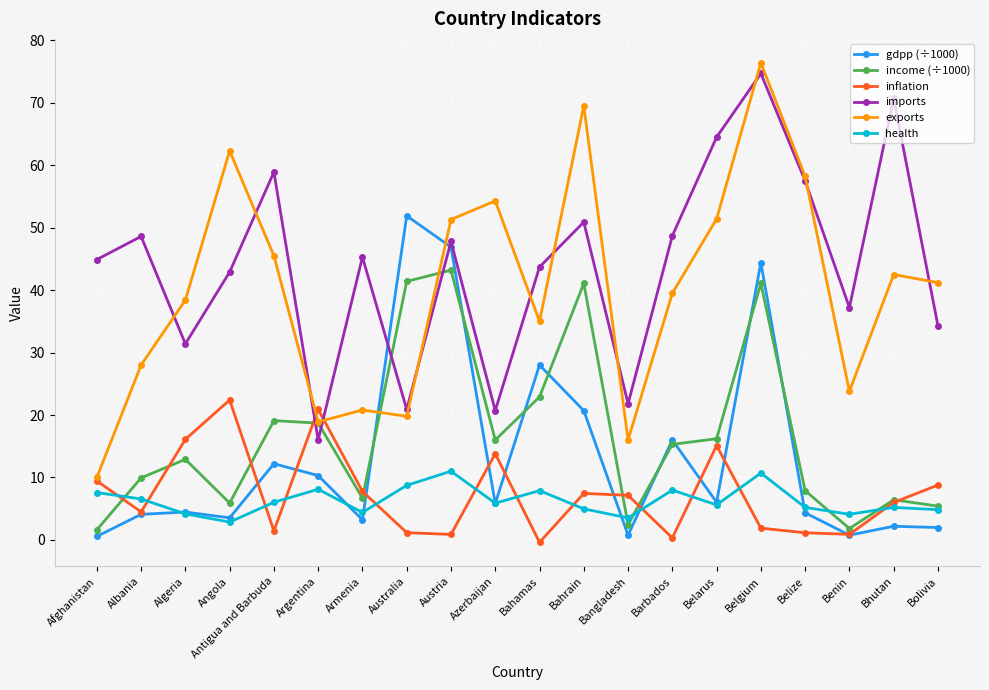

What is the label of the 19th point from the left?

Bhutan